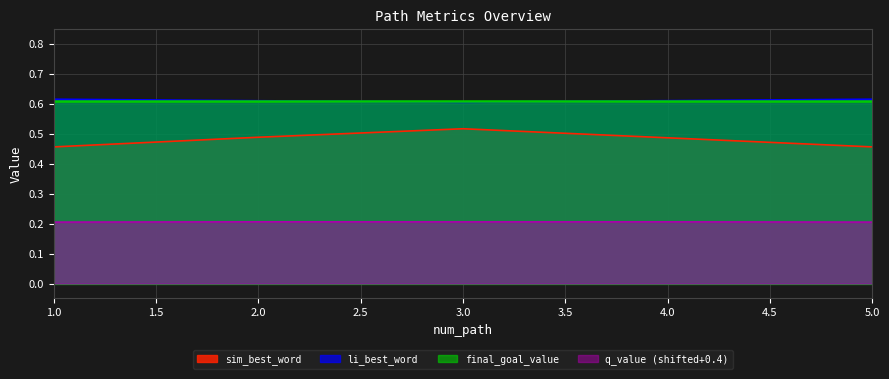

Which has a higher value, 1 or 4?

4